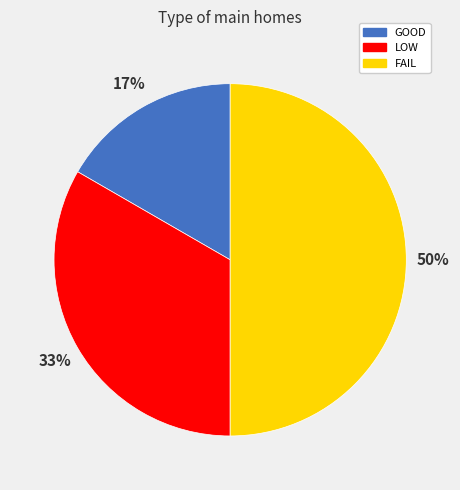

Which has a higher value, LOW or FAIL?

FAIL